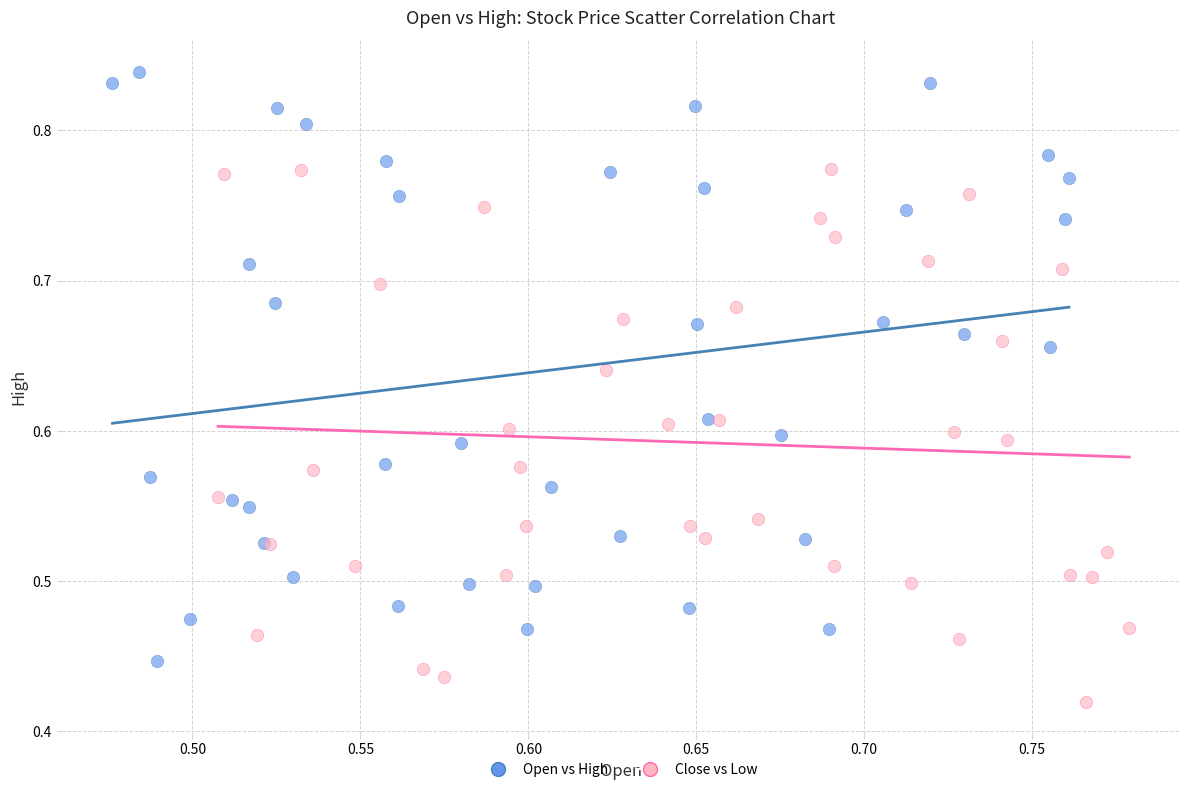

Which series reaches the minimum Y coordinate?

Close vs Low